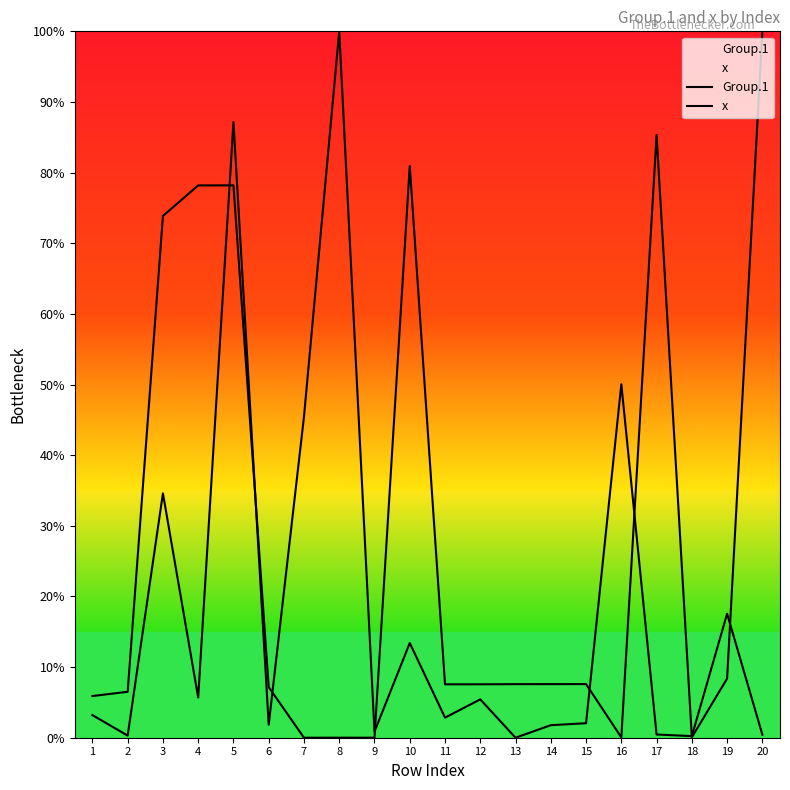

After their last crossing, which series has the higher values: x or Group.1?

Group.1